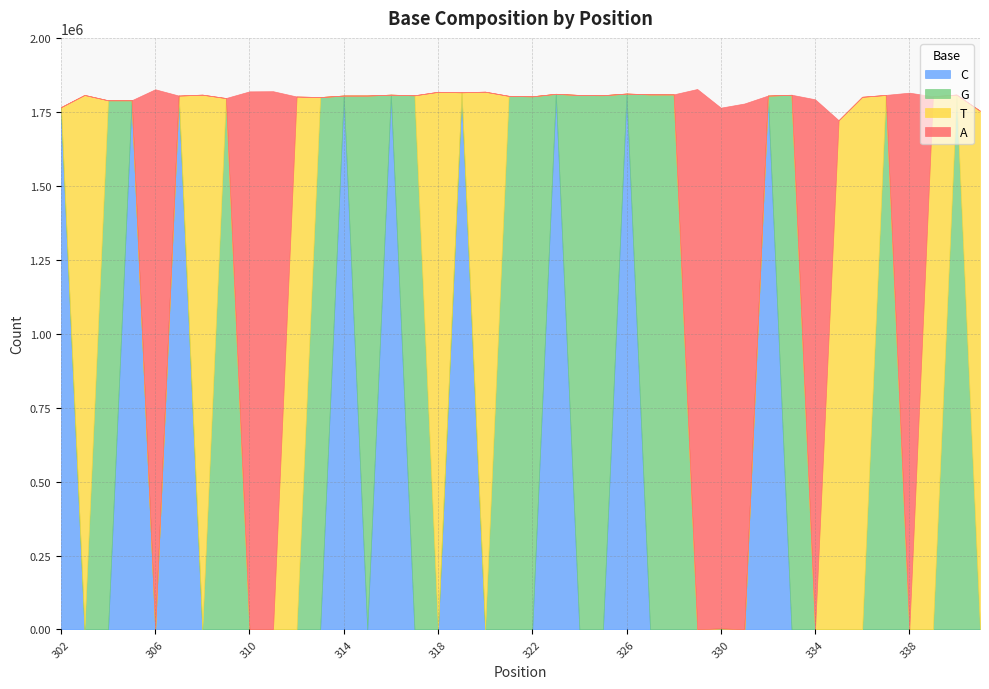

Which series changed the most between 305 and 308?

T